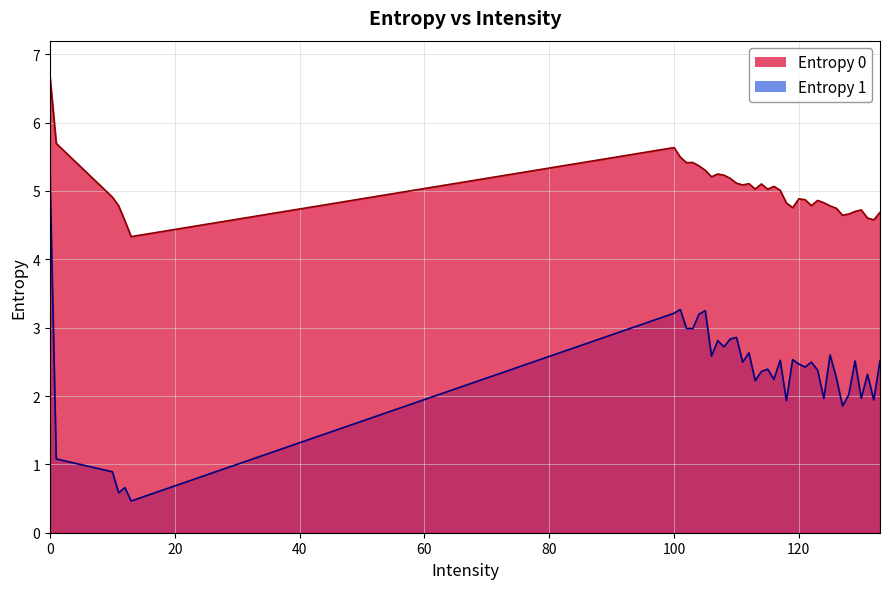

List the labels in order of Entropy 1 value, smallest first.

13, 11, 12, 10, 1, 127, 118, 132, 124, 130, 128, 113, 116, 126, 131, 114, 123, 115, 121, 120, 122, 111, 129, 133, 117, 119, 106, 125, 112, 108, 107, 109, 110, 103, 102, 104, 100, 105, 101, 0